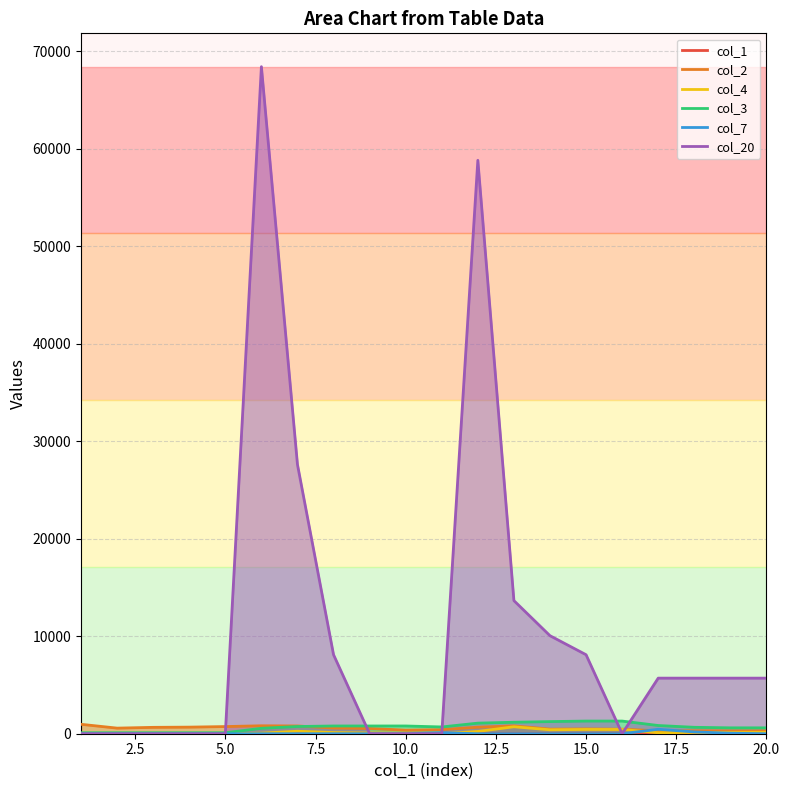

What is the greatest value displayed?

68400